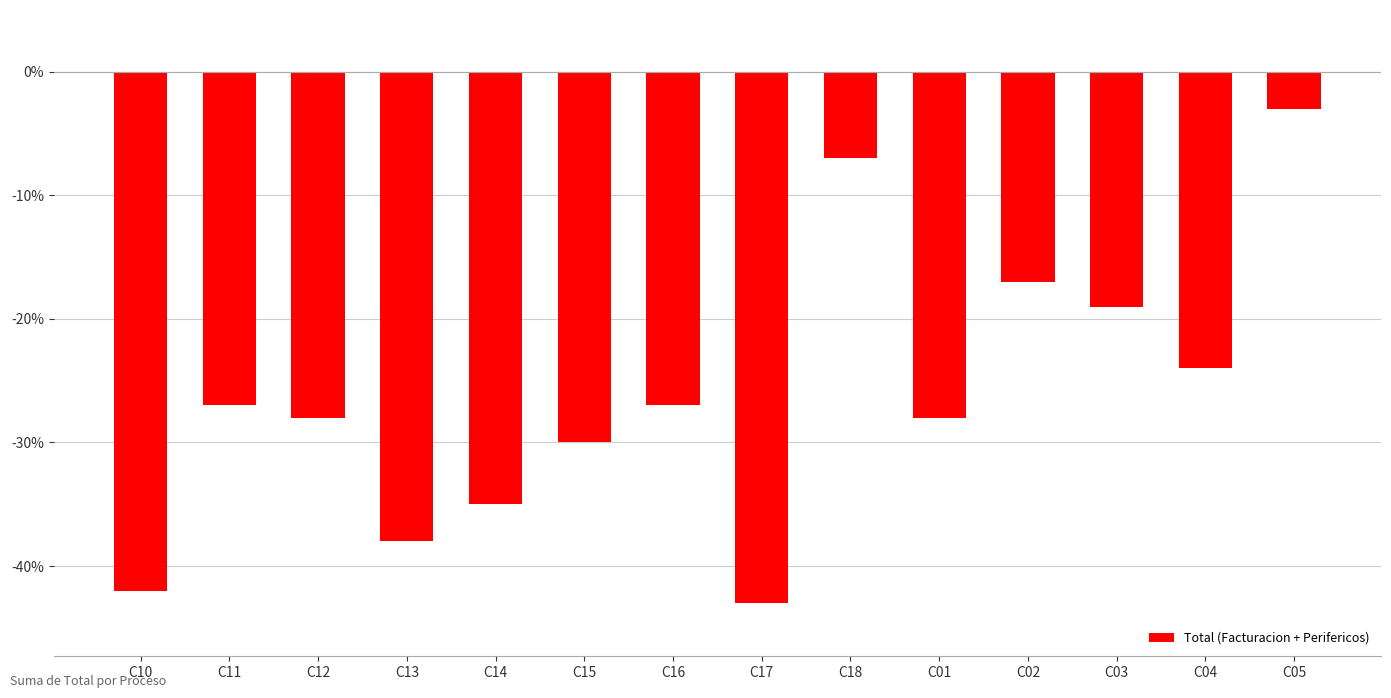

What is the sum of all values?

-368